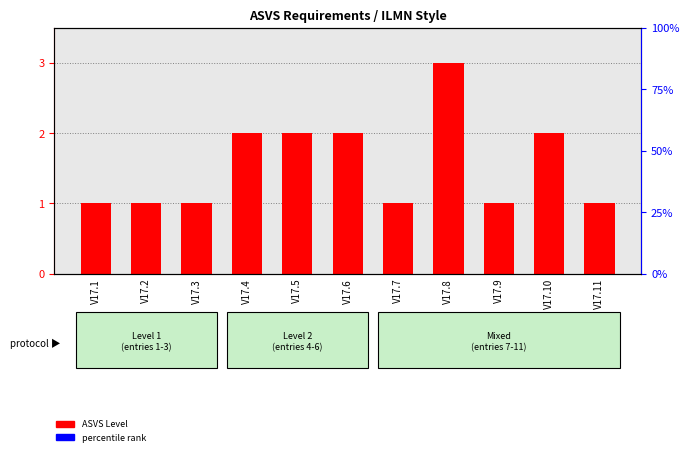

Reading right to left, what are all the values shown in this chart?

1	2	1	3	1	2	2	2	1	1	1